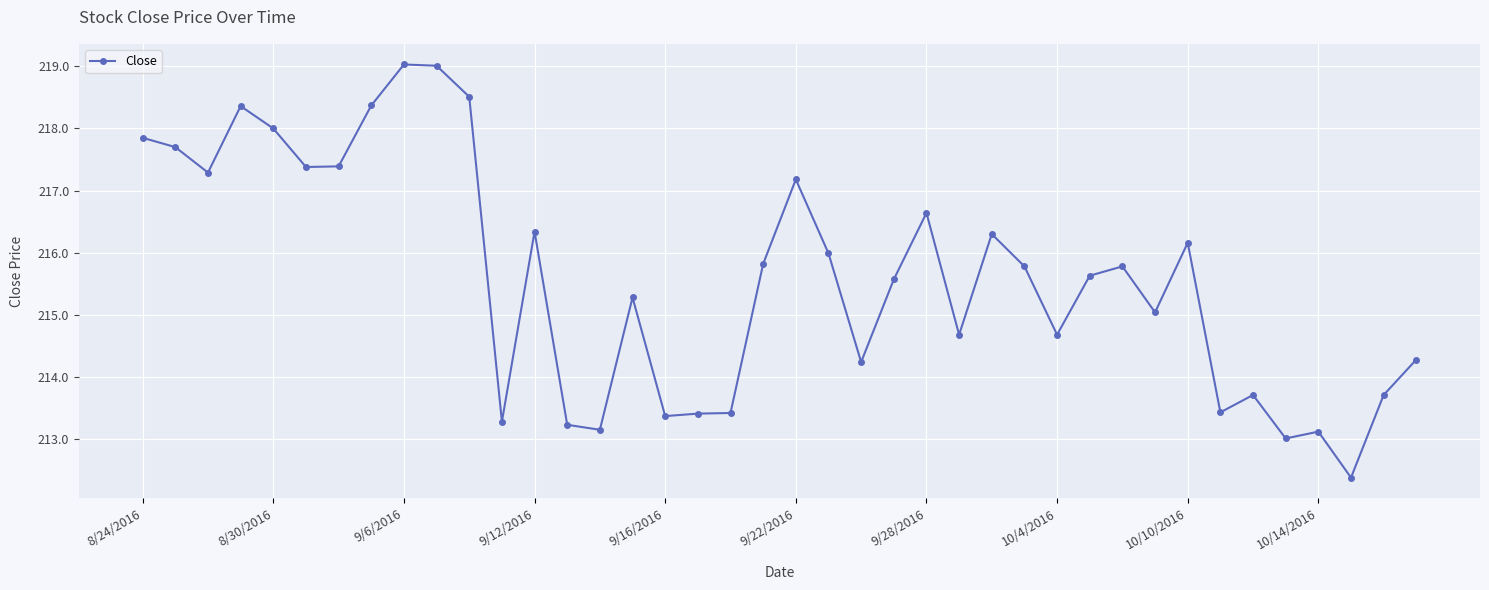

How many lines are shown in the chart?

1